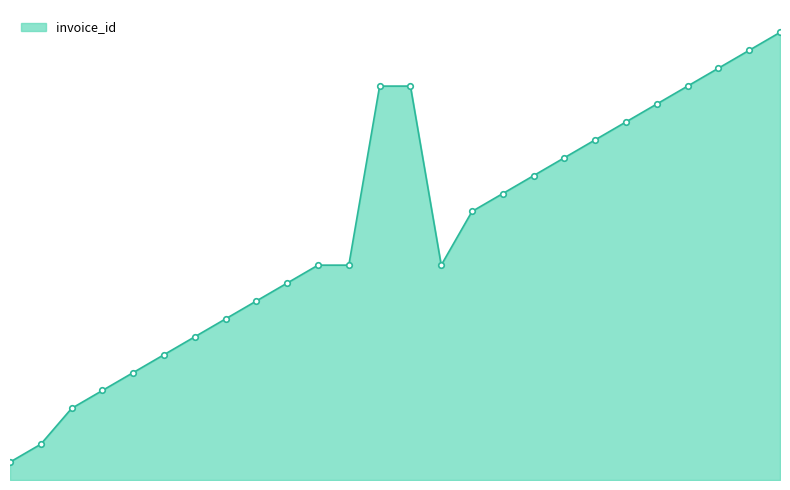

Does the chart have visible grid lines?

No